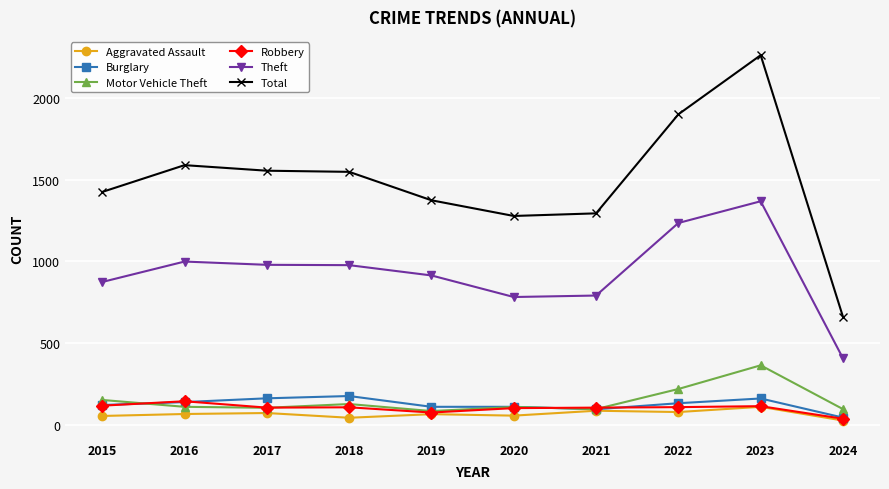

What is the difference between the maximum and second lowest values in the Robbery series?

69